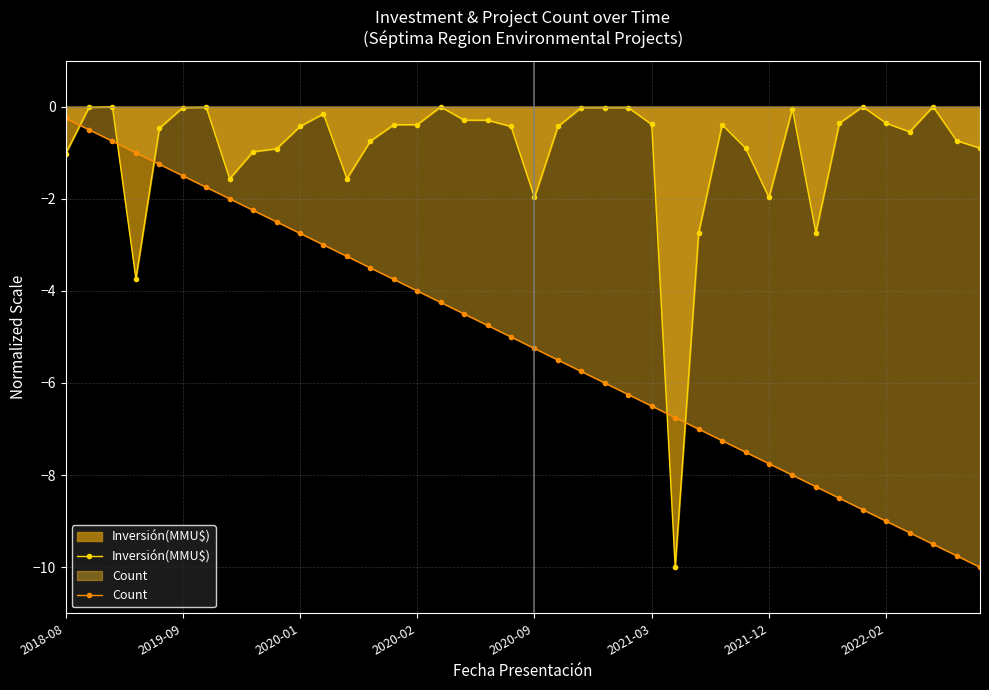

What is the minimum value shown in the chart?

-10.0